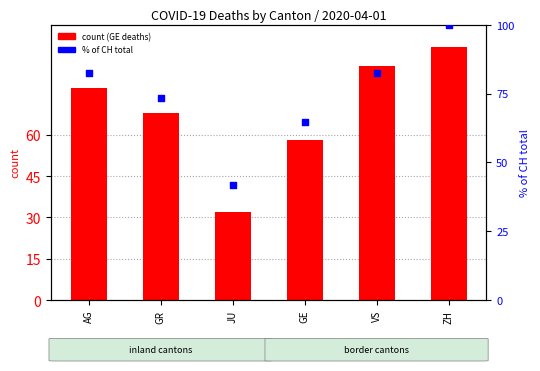

At how many categories does at least one series exceed 76?

3